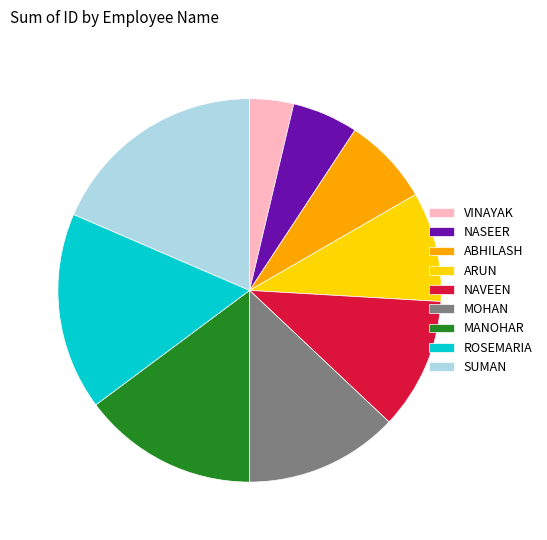

True or false: MANOHAR accounts for 2% of the total.

False